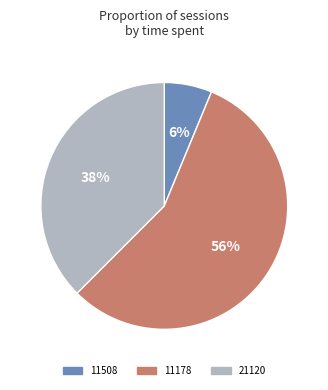

What percentage is the 11508 slice, to the nearest percent?

6%